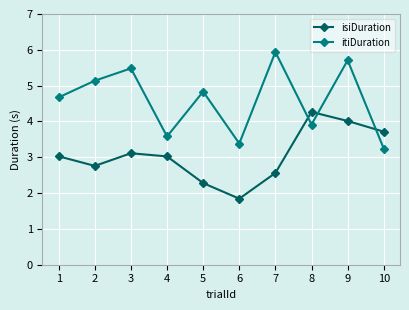

What is the difference between the highest and lowest values at 2?

2.4